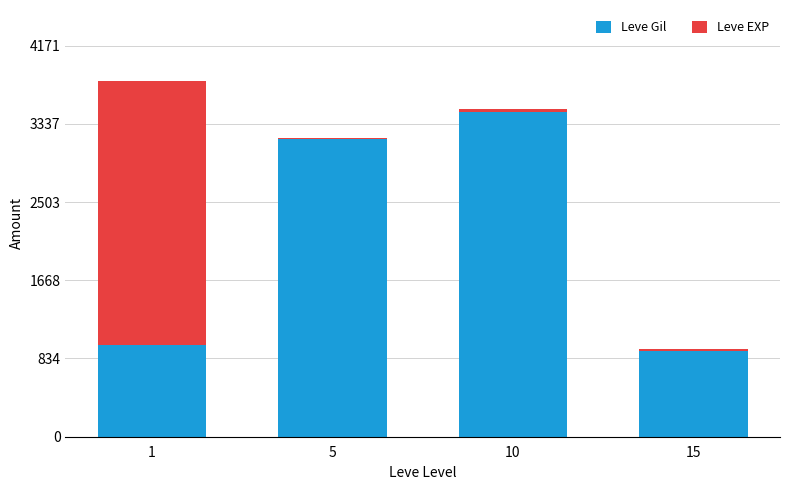

Reading right to left, transcribe the values for Leve Gil.

15=910	10=3460	5=3170	1=981